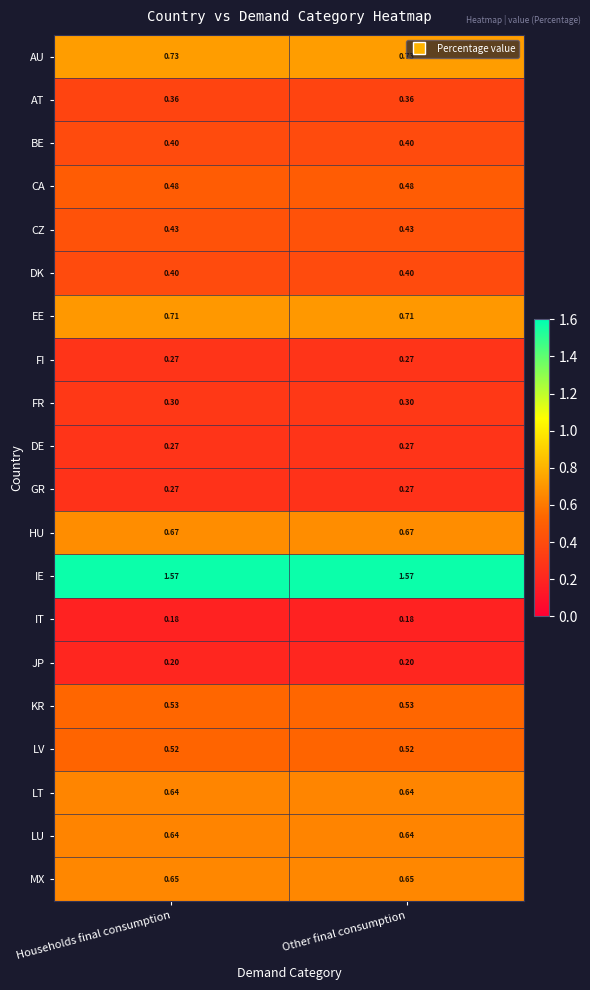

What is the total value across all series at Other final consumption?

10.2